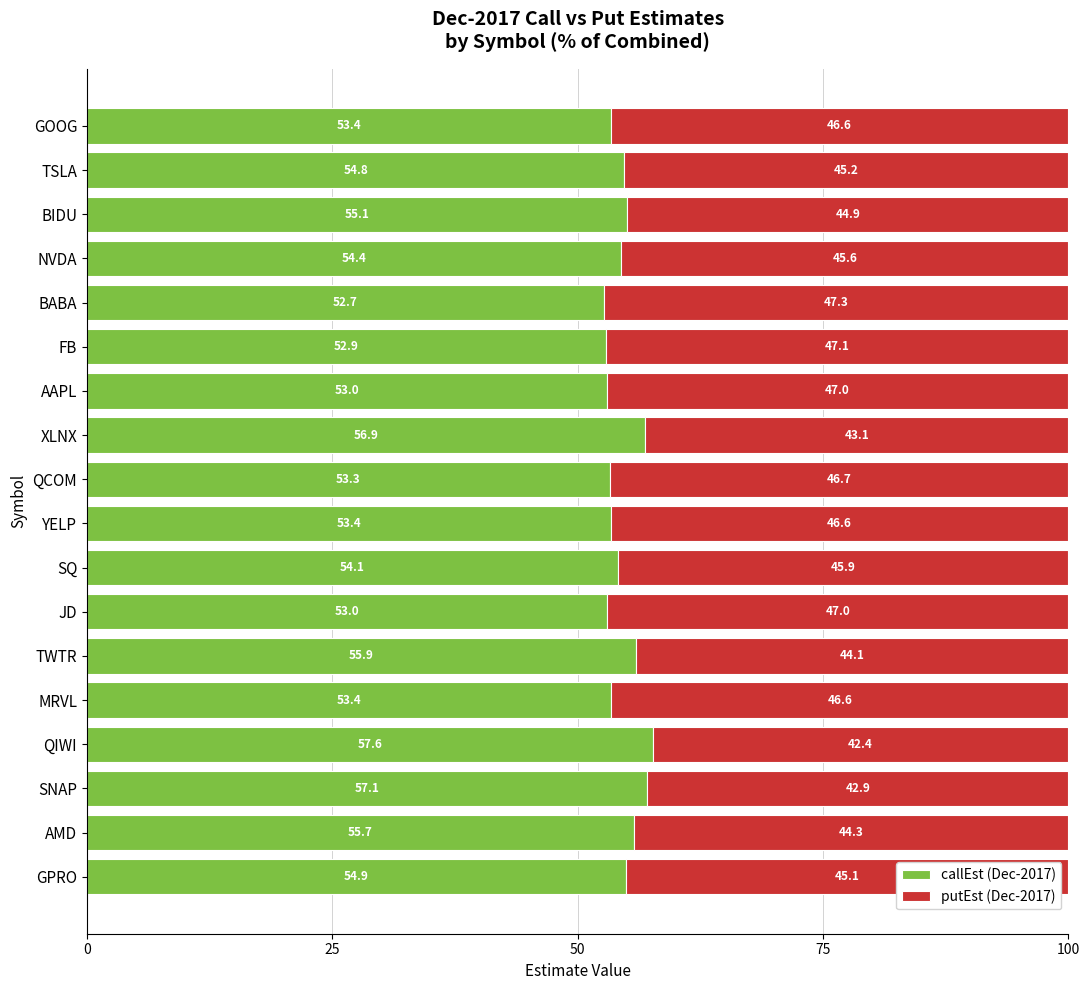

True or false: callEst (Dec-2017) has a value of 54.9 at GPRO.

True